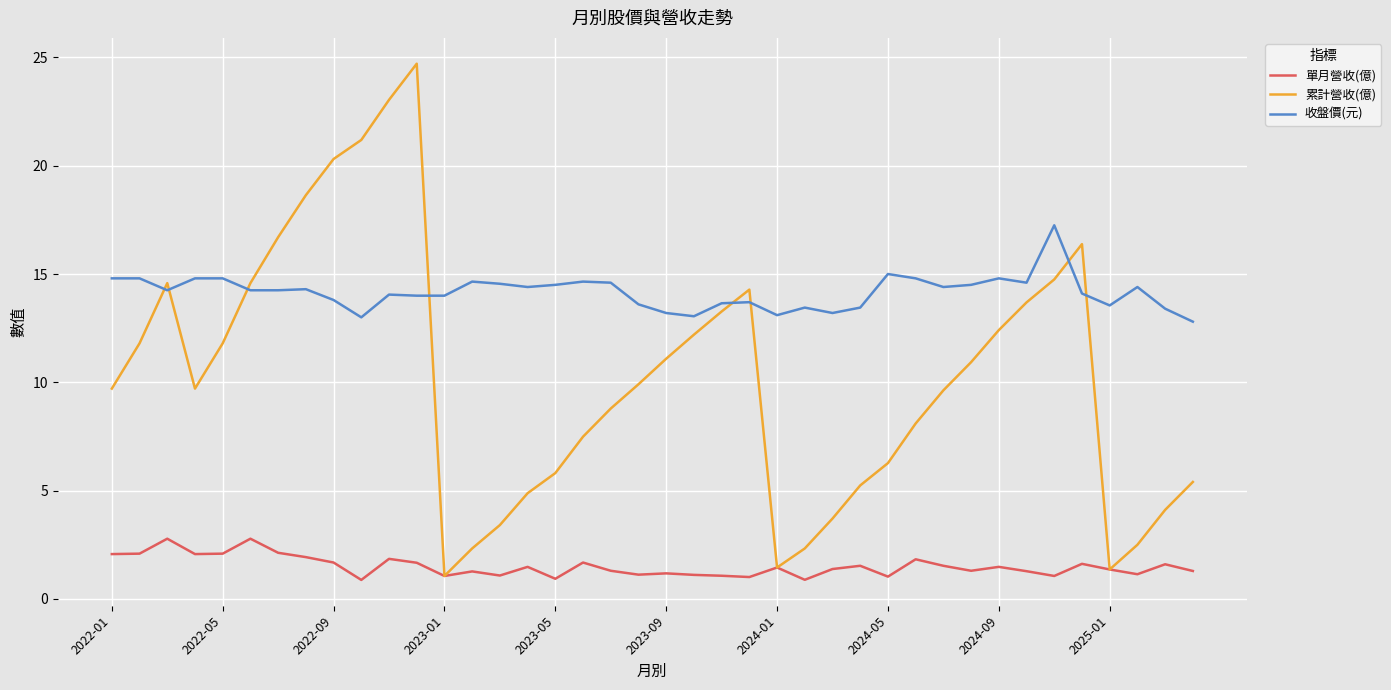

What is the minimum value for 累計營收(億)?

1.1